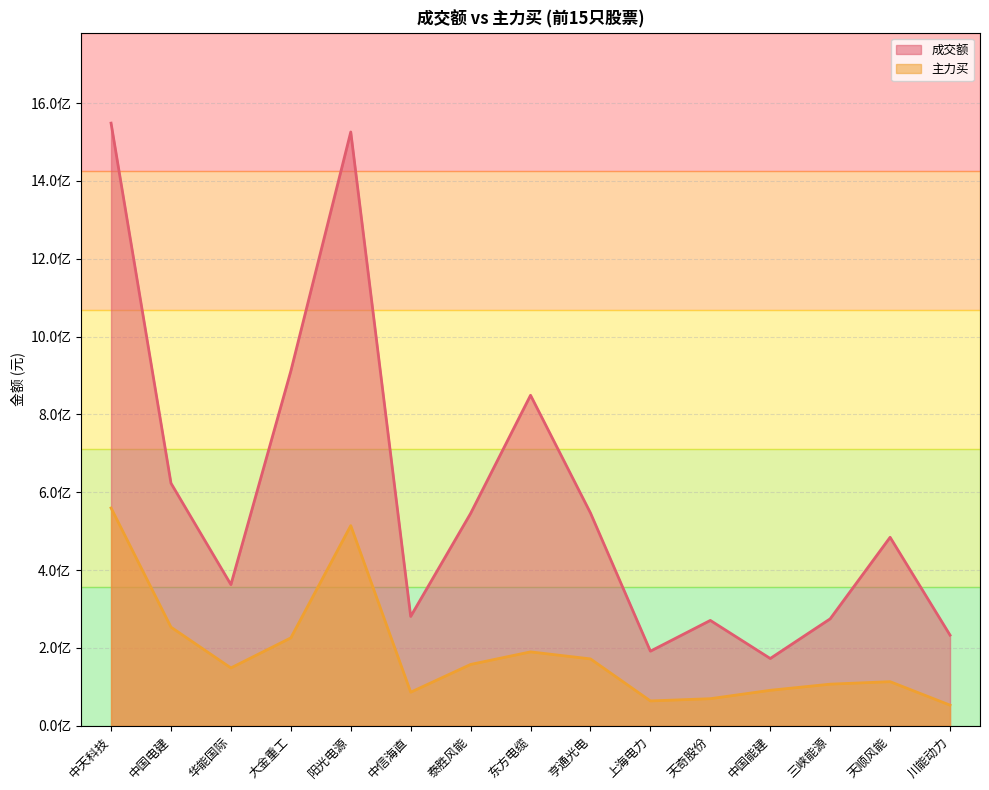

True or false: 成交额 has a value of 274695206 at 三峡能源.

True